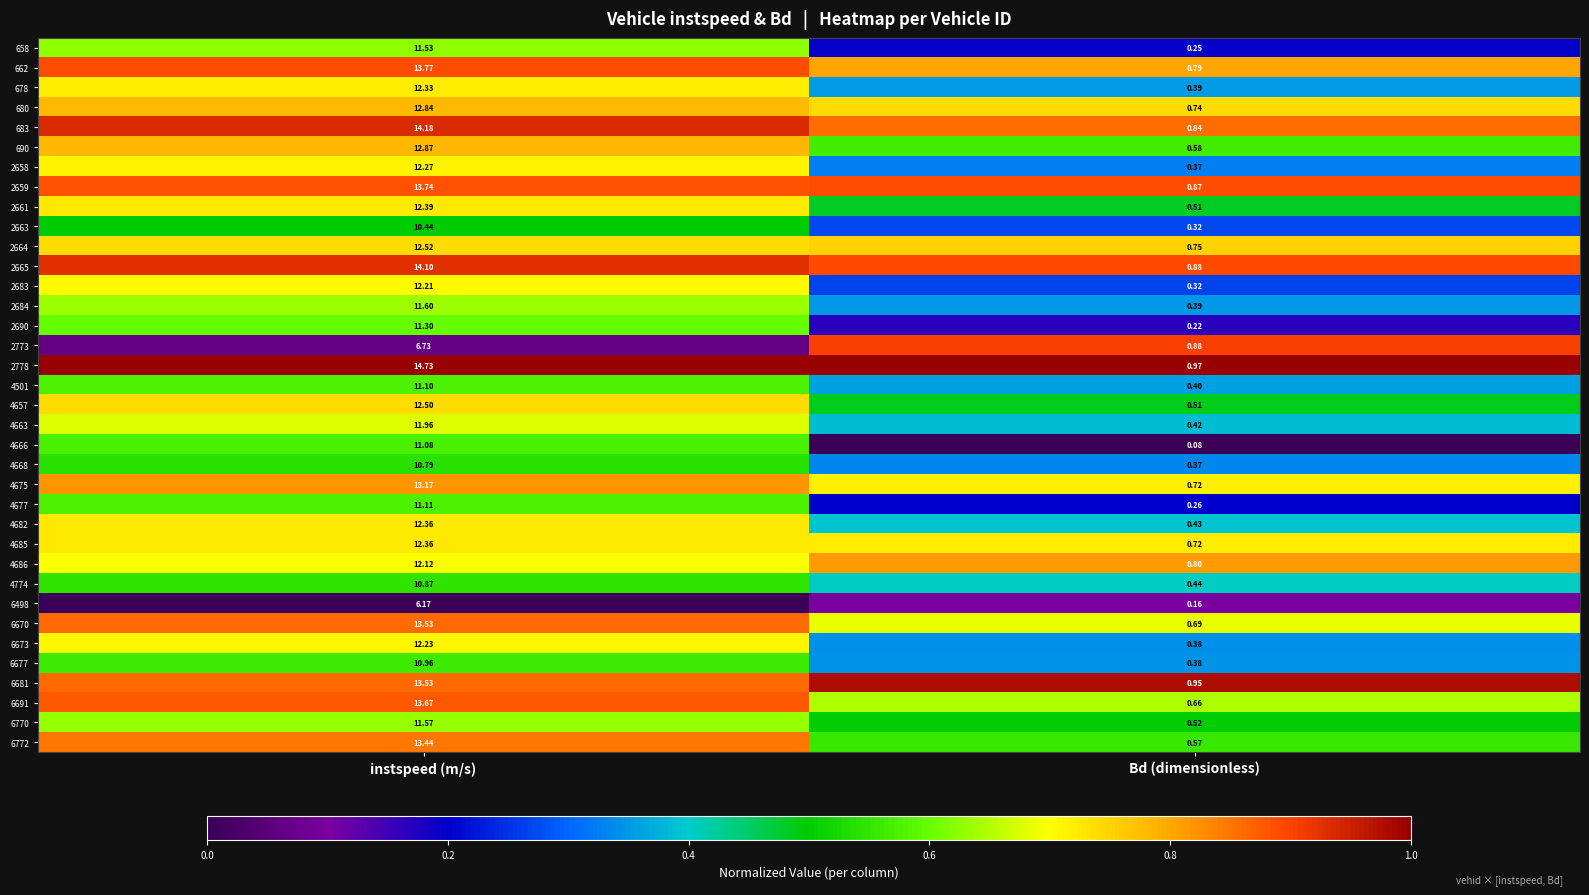

Which label corresponds to the largest value in the chart?

instspeed (m/s)